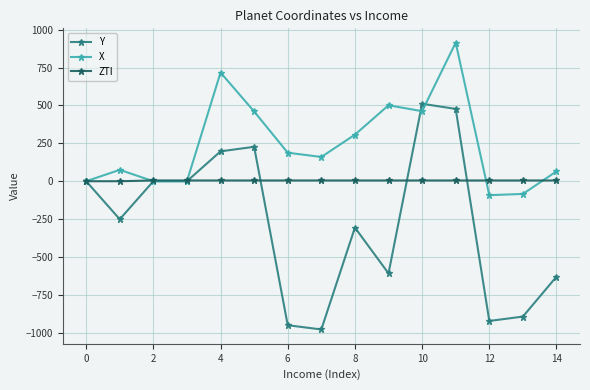

What is the average value of the Y series?

-275